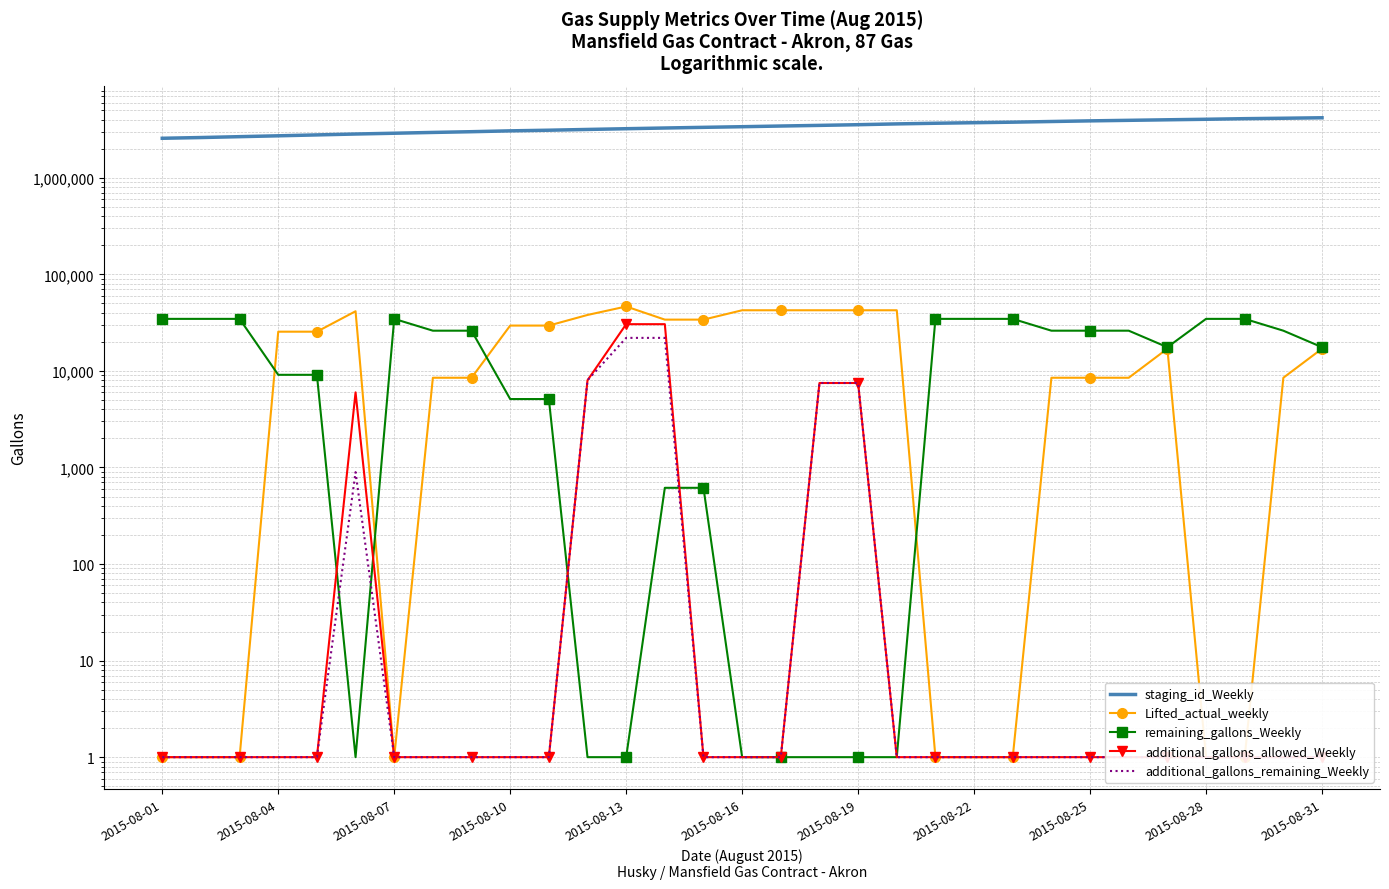

How many lines are shown in the chart?

5